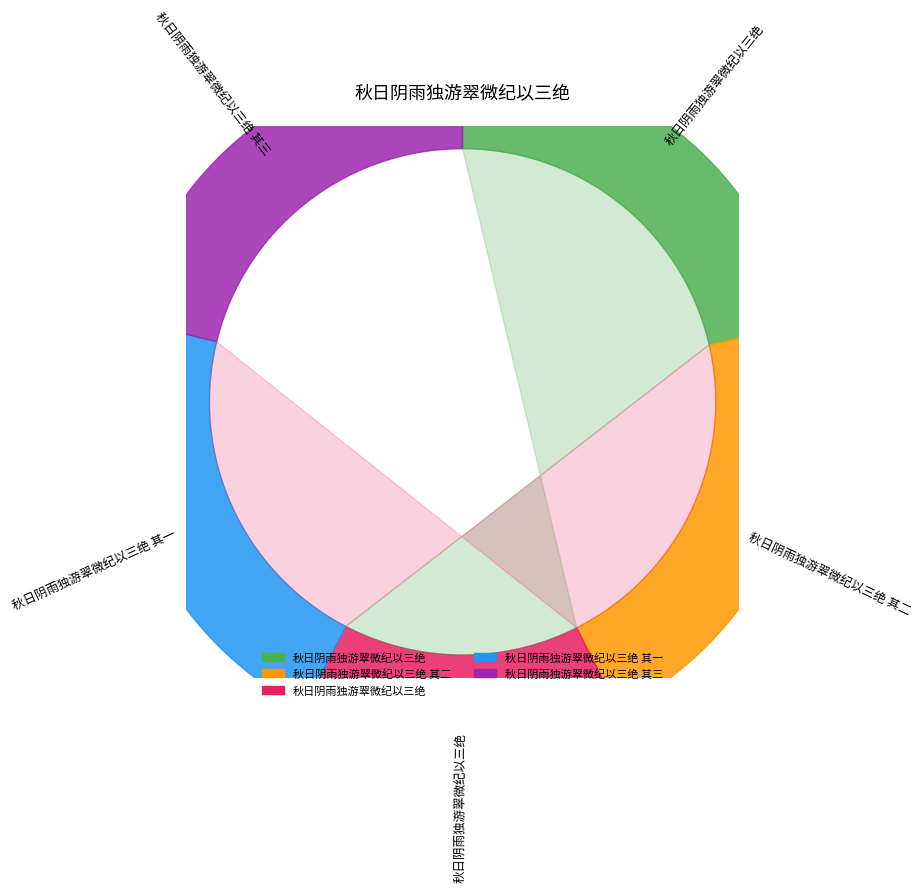

The 秋日阴雨独游翠微纪以三绝 其二 slice represents 14% of the pie. True or false?

False